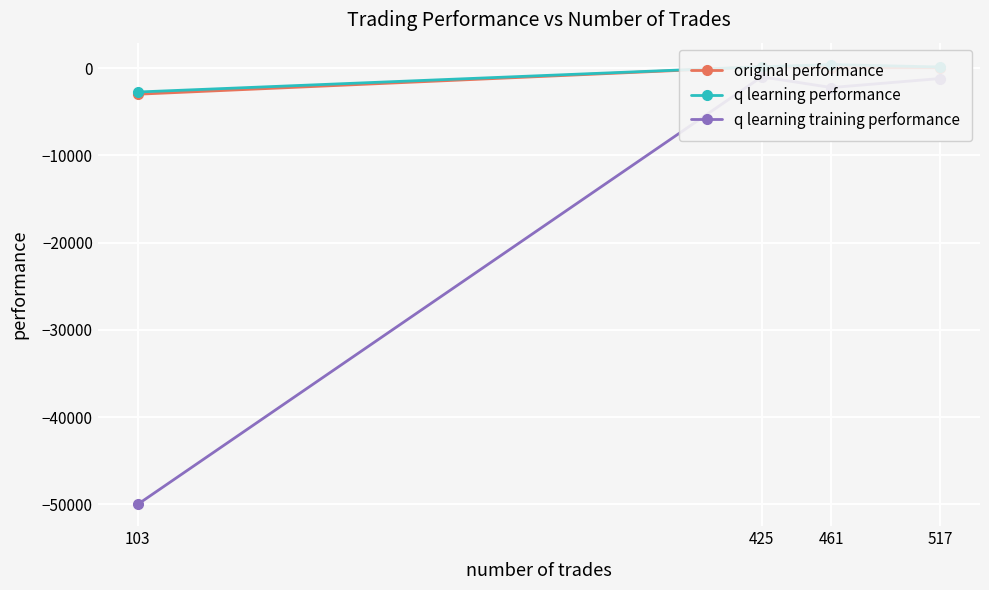

True or false: q learning training performance has a value of -1611.1 at 517.

False